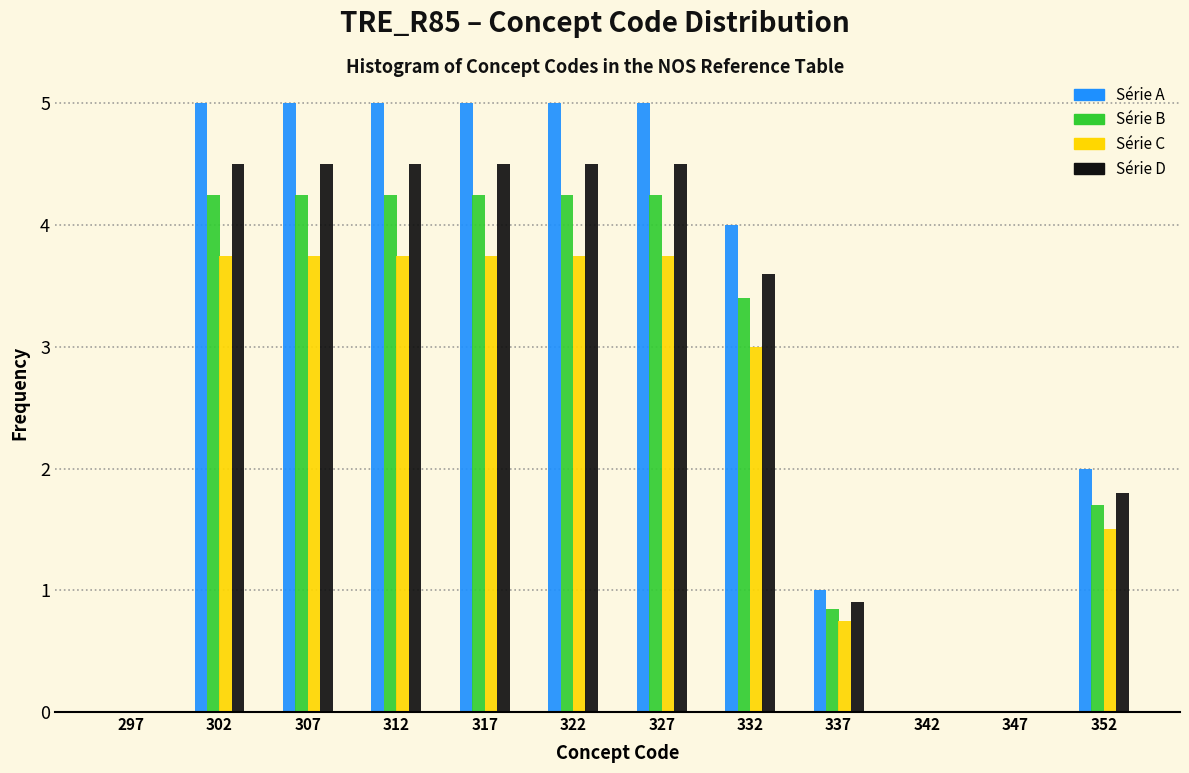

Reading left to right, transcribe this chart: for each range on the x-axis, give the height of each series' bar. The values are not printed on the chart, so give them approximately, as read against the axis.

295 to 300: Série A=0	Série B=0	Série C=0	Série D=0
300 to 305: Série A=5.0	Série B=4.3	Série C=3.8	Série D=4.5
305 to 310: Série A=5.0	Série B=4.3	Série C=3.8	Série D=4.5
310 to 315: Série A=5.0	Série B=4.3	Série C=3.8	Série D=4.5
315 to 320: Série A=5.0	Série B=4.3	Série C=3.8	Série D=4.5
320 to 325: Série A=5.0	Série B=4.3	Série C=3.8	Série D=4.5
325 to 330: Série A=5.0	Série B=4.3	Série C=3.8	Série D=4.5
330 to 335: Série A=4.0	Série B=3.4	Série C=3.0	Série D=3.6
335 to 340: Série A=1.0	Série B=0.9	Série C=0.8	Série D=0.9
340 to 345: Série A=0	Série B=0	Série C=0	Série D=0
345 to 350: Série A=0	Série B=0	Série C=0	Série D=0
350 to 355: Série A=2.0	Série B=1.7	Série C=1.5	Série D=1.8